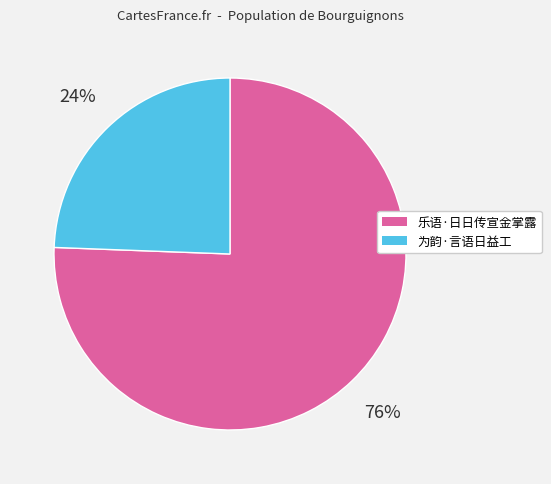

How many slices are in this pie chart?

2